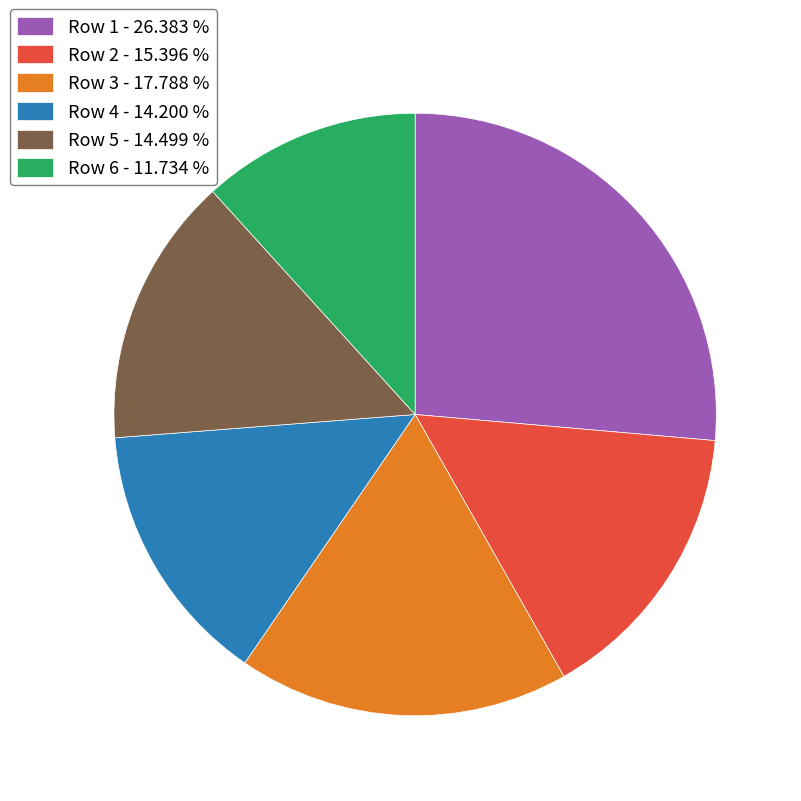

What is the ratio of the value at Row 4 - 14.200 % to the value at Row 1 - 26.383 %?

0.5